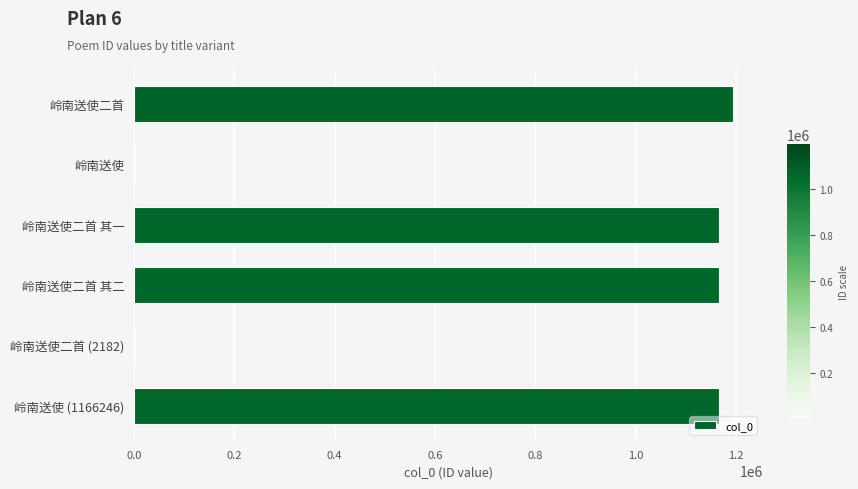

What is the sum of all values?

4697185